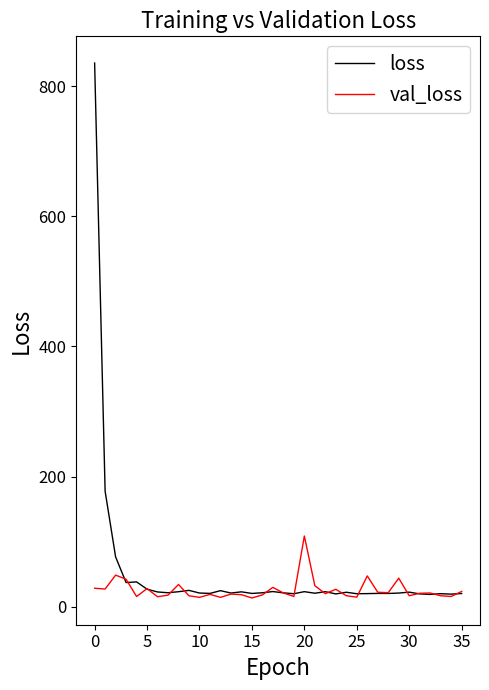

List the series in order of their peak value, highest first.

loss, val_loss